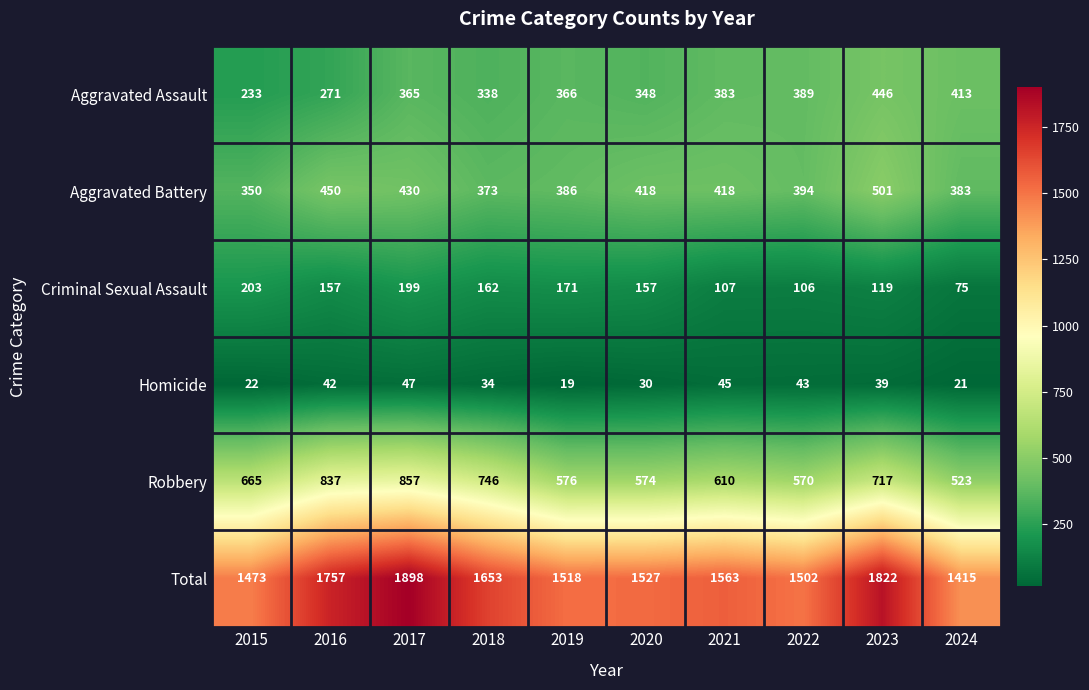

What is the total value across all series at 2024?

2830